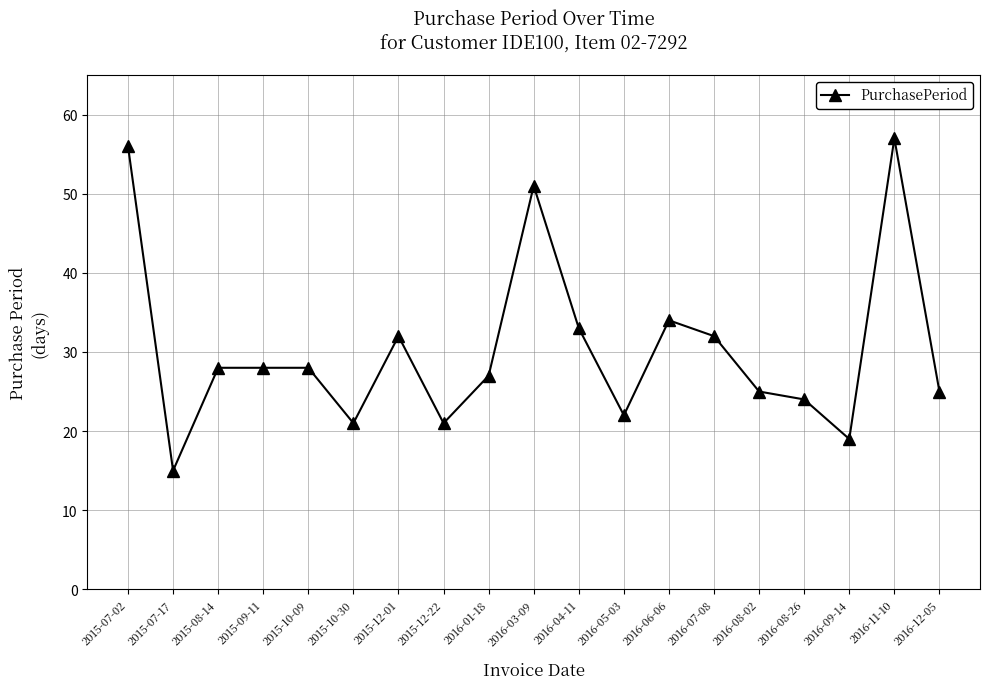

How many data points does each series have?

19